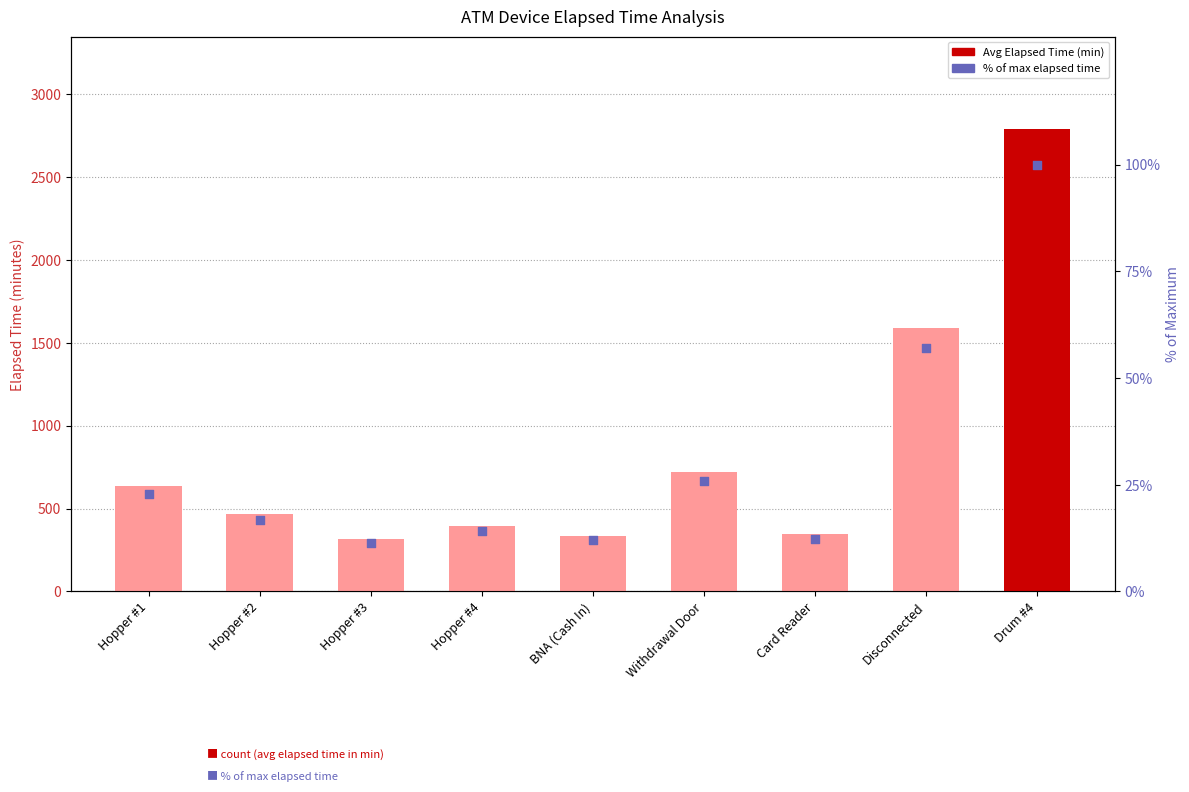

What are all the series names shown in the legend?

Avg Elapsed Time (min), % of max elapsed time